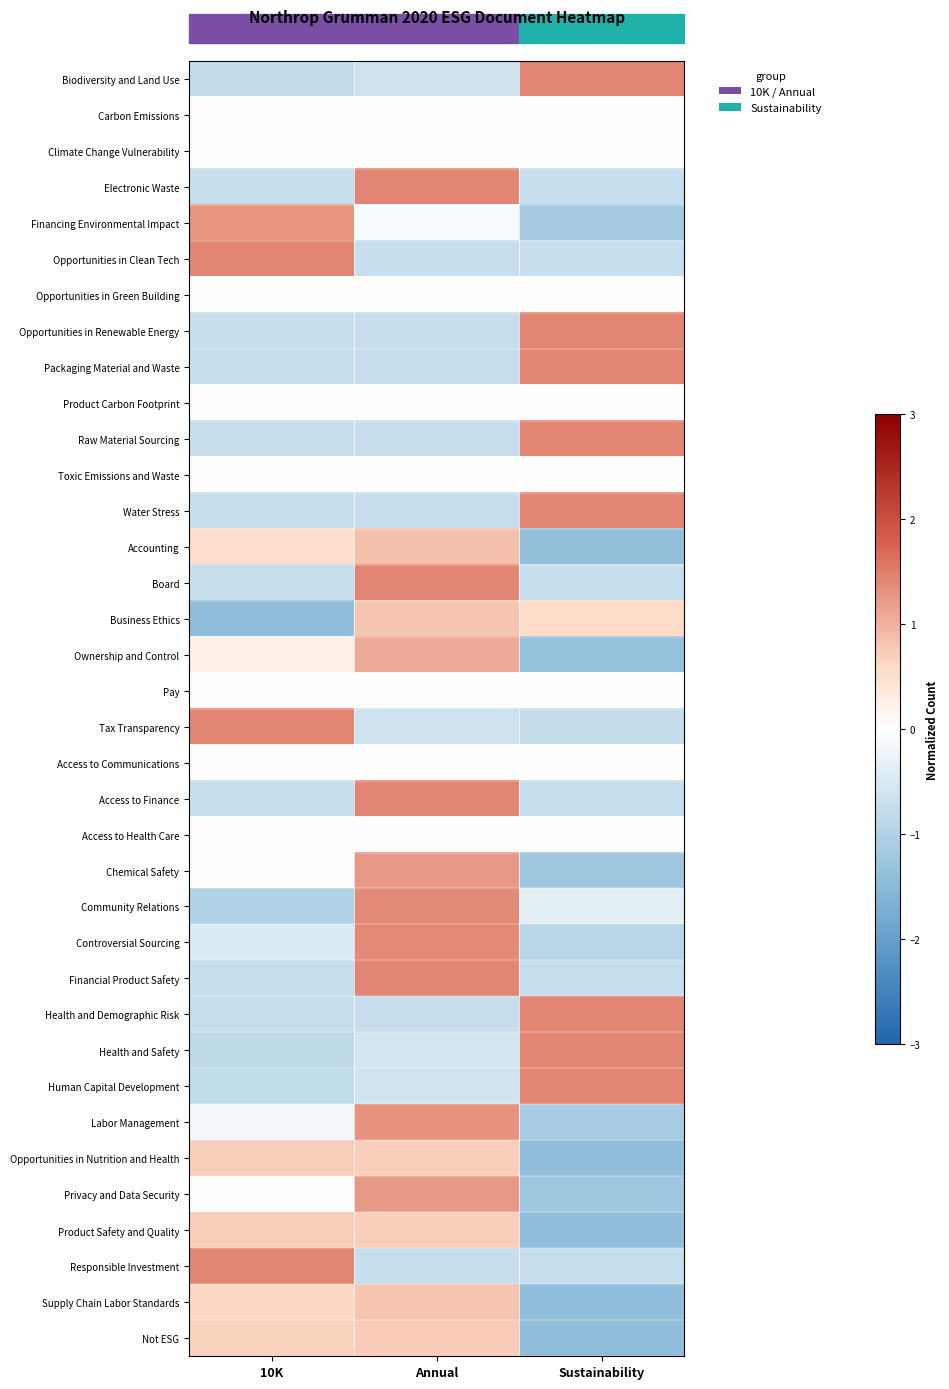

Reading right to left, what are all the values shown in this chart?

Biodiversity and Land Use: Sustainability=1.4	Annual=-0.6	10K=-0.8
Carbon Emissions: Sustainability=0.0	Annual=0.0	10K=0.0
Climate Change Vulnerability: Sustainability=0.0	Annual=0.0	10K=0.0
Electronic Waste: Sustainability=-0.7	Annual=1.4	10K=-0.7
Financing Environmental Impact: Sustainability=-1.2	Annual=-0.1	10K=1.3
Opportunities in Clean Tech: Sustainability=-0.7	Annual=-0.7	10K=1.4
Opportunities in Green Building: Sustainability=0.0	Annual=0.0	10K=0.0
Opportunities in Renewable Energy: Sustainability=1.4	Annual=-0.7	10K=-0.7
Packaging Material and Waste: Sustainability=1.4	Annual=-0.7	10K=-0.7
Product Carbon Footprint: Sustainability=0.0	Annual=0.0	10K=0.0
Raw Material Sourcing: Sustainability=1.4	Annual=-0.7	10K=-0.7
Toxic Emissions and Waste: Sustainability=0.0	Annual=0.0	10K=0.0
Water Stress: Sustainability=1.4	Annual=-0.7	10K=-0.7
Accounting: Sustainability=-1.4	Annual=0.9	10K=0.5
Board: Sustainability=-0.7	Annual=1.4	10K=-0.7
Business Ethics: Sustainability=0.6	Annual=0.8	10K=-1.4
Ownership and Control: Sustainability=-1.3	Annual=1.1	10K=0.3
Pay: Sustainability=0.0	Annual=0.0	10K=0.0
Tax Transparency: Sustainability=-0.8	Annual=-0.6	10K=1.4
Access to Communications: Sustainability=0.0	Annual=0.0	10K=0.0
Access to Finance: Sustainability=-0.7	Annual=1.4	10K=-0.7
Access to Health Care: Sustainability=0.0	Annual=0.0	10K=0.0
Chemical Safety: Sustainability=-1.2	Annual=1.2	10K=0.0
Community Relations: Sustainability=-0.4	Annual=1.4	10K=-1.0
Controversial Sourcing: Sustainability=-0.9	Annual=1.4	10K=-0.5
Financial Product Safety: Sustainability=-0.7	Annual=1.4	10K=-0.7
Health and Demographic Risk: Sustainability=1.4	Annual=-0.7	10K=-0.7
Health and Safety: Sustainability=1.4	Annual=-0.6	10K=-0.8
Human Capital Development: Sustainability=1.4	Annual=-0.6	10K=-0.8
Labor Management: Sustainability=-1.1	Annual=1.3	10K=-0.1
Opportunities in Nutrition and Health: Sustainability=-1.4	Annual=0.7	10K=0.7
Privacy and Data Security: Sustainability=-1.2	Annual=1.2	10K=0.0
Product Safety and Quality: Sustainability=-1.4	Annual=0.7	10K=0.7
Responsible Investment: Sustainability=-0.7	Annual=-0.7	10K=1.4
Supply Chain Labor Standards: Sustainability=-1.4	Annual=0.8	10K=0.6
Not ESG: Sustainability=-1.4	Annual=0.7	10K=0.7